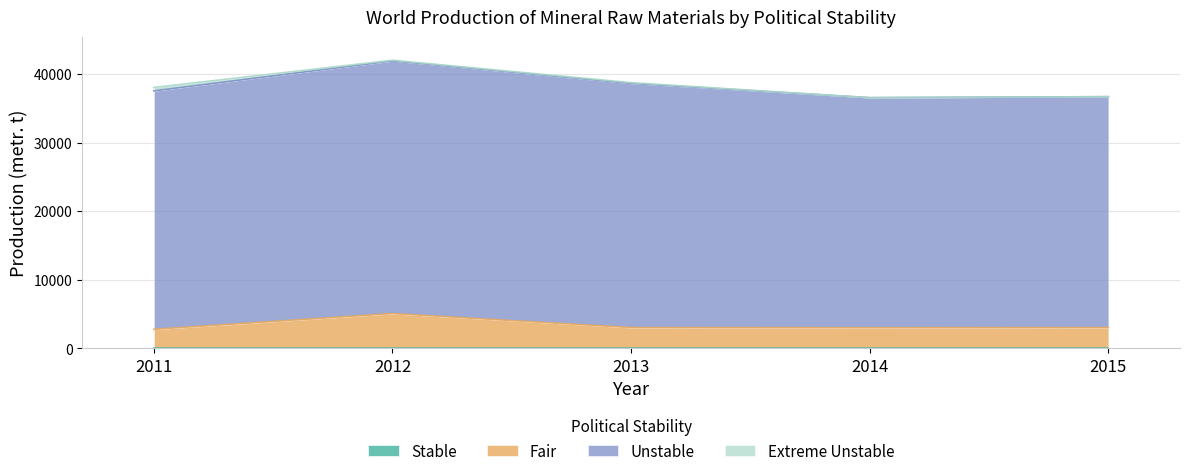

What is the average value of the Extreme Unstable series?

142